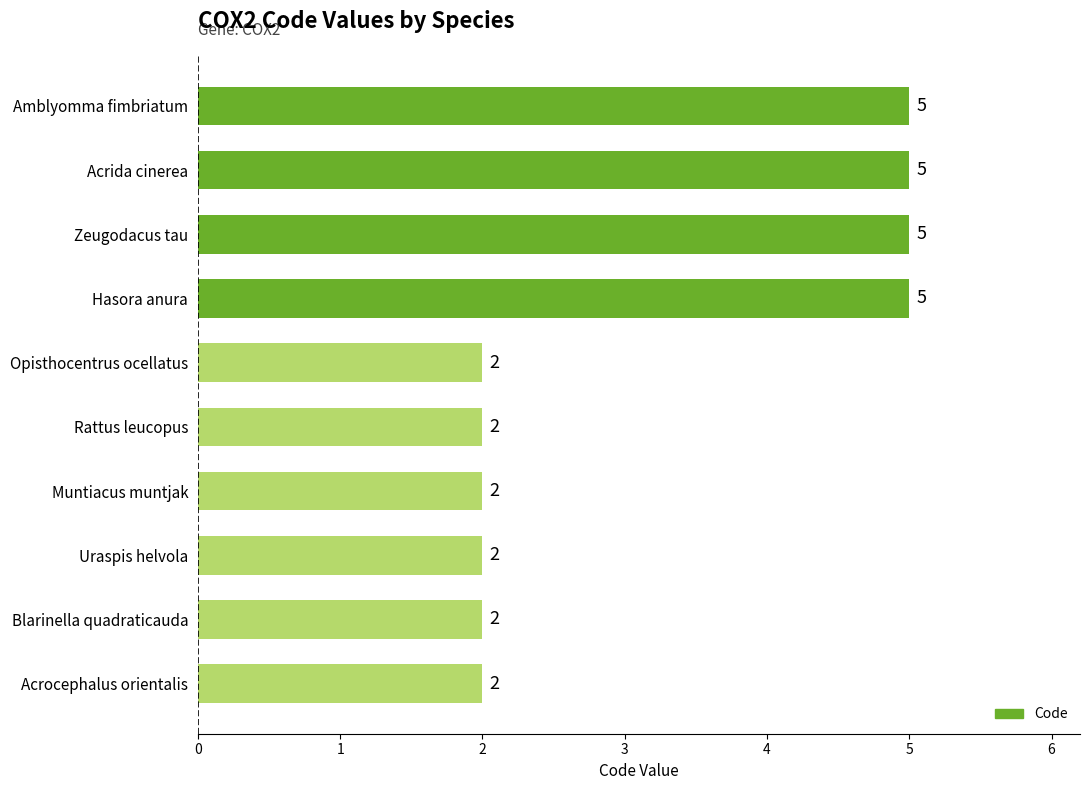

What is the sum of the values at Rattus leucopus and Zeugodacus tau?

7